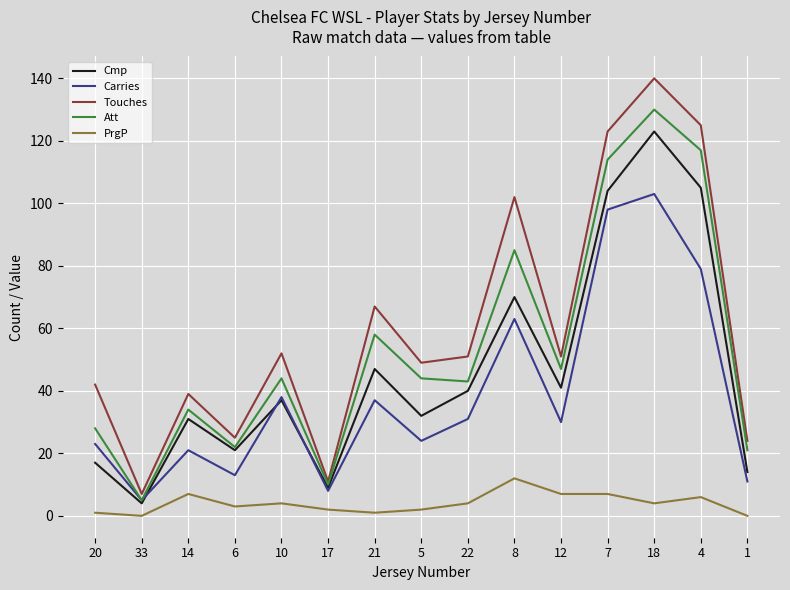

At which label does Carries reach its peak?

18